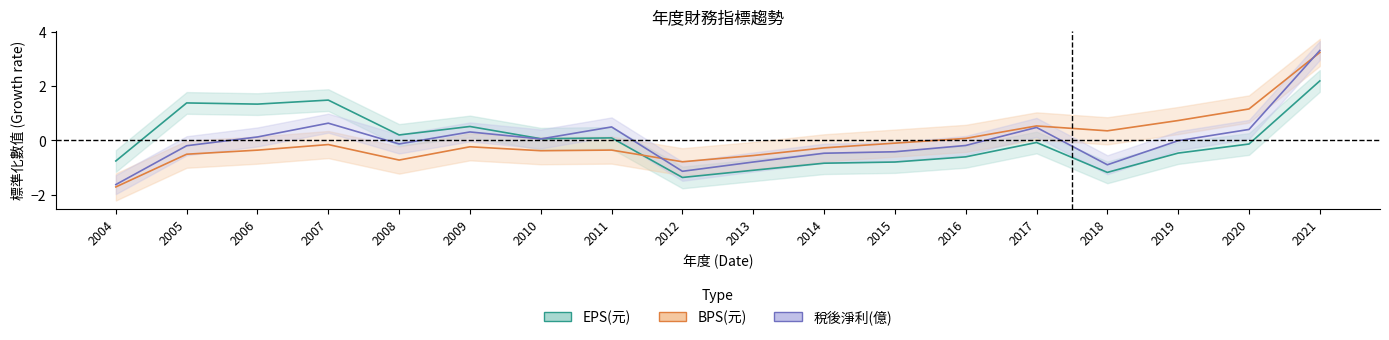

What is the value of the 稅後淨利(億) point at the 3rd from the left?

0.1